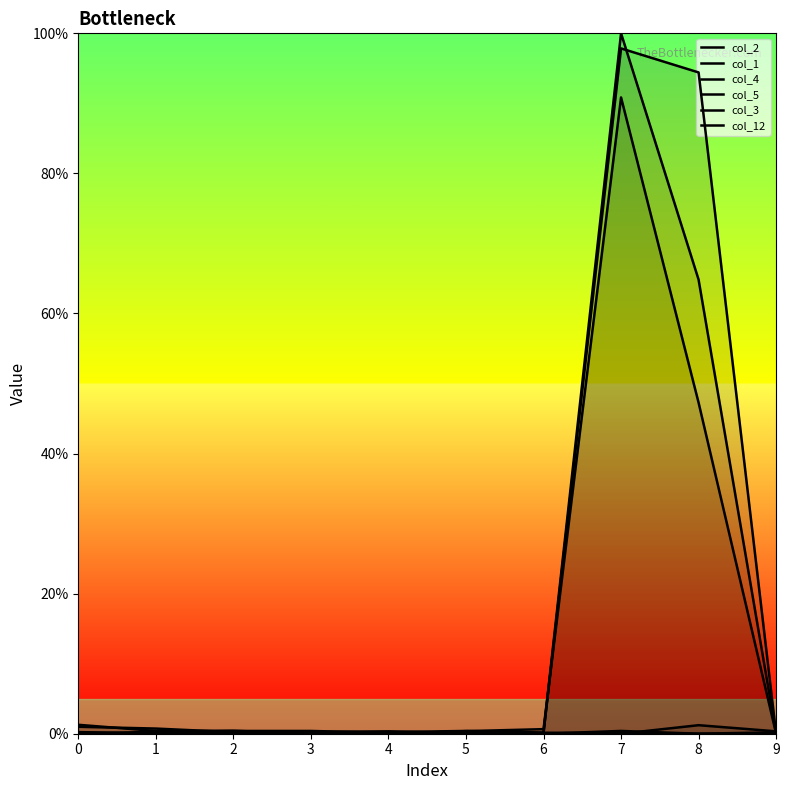

Is it true that col_3 equals 0.1 at 5?

True